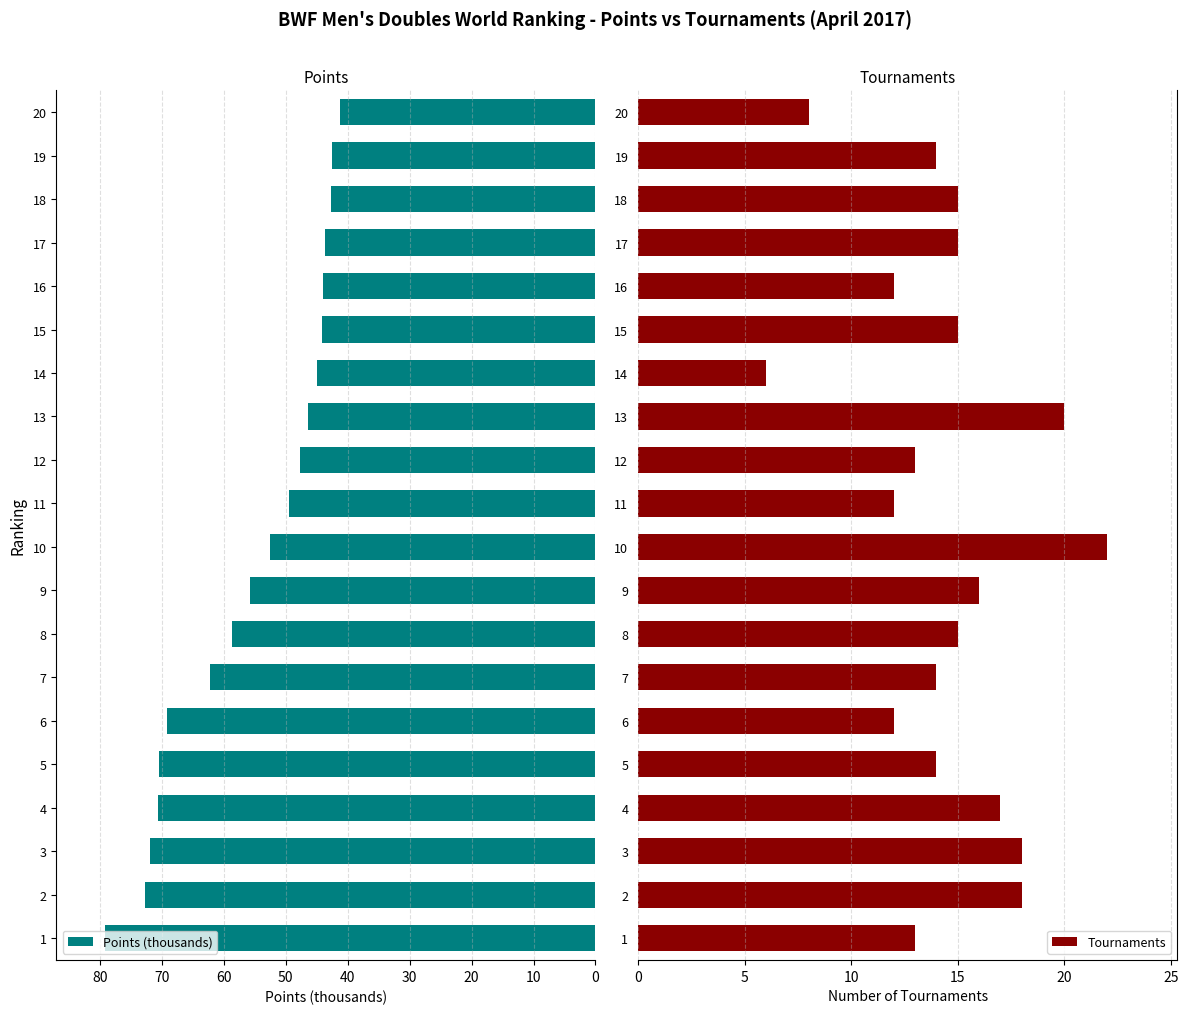

What is the difference between the maximum and minimum values in the Tournaments series?

16